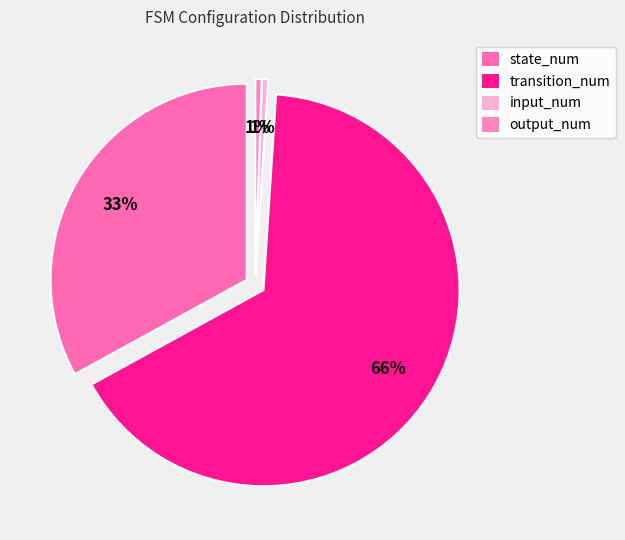

Is there a majority slice in this chart?

Yes